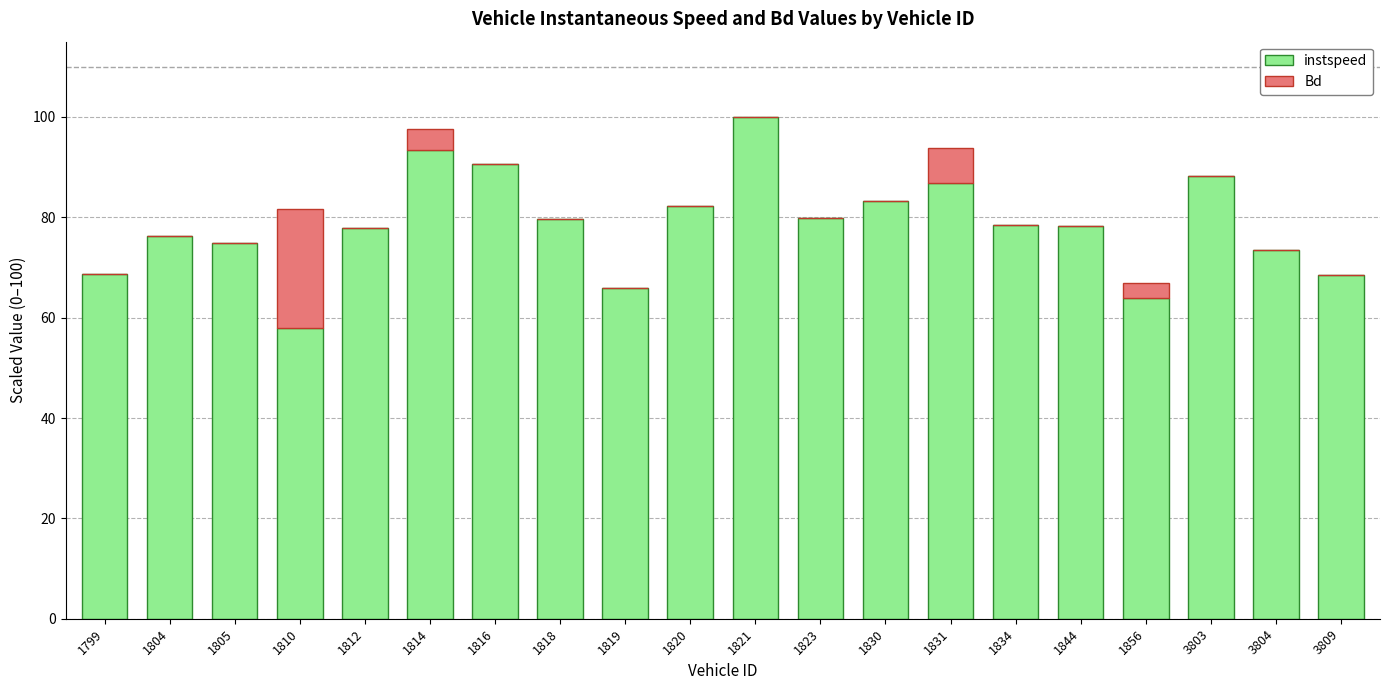

What value does the instspeed series have at 1810?

58.0